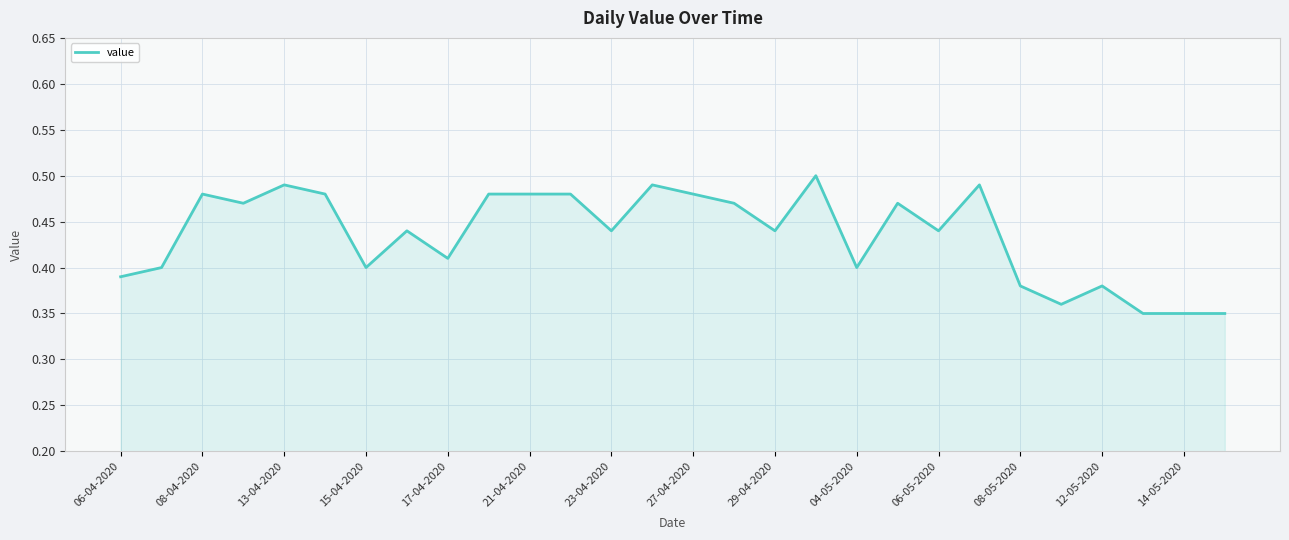

Does the chart display data point markers on the line(s)?

No